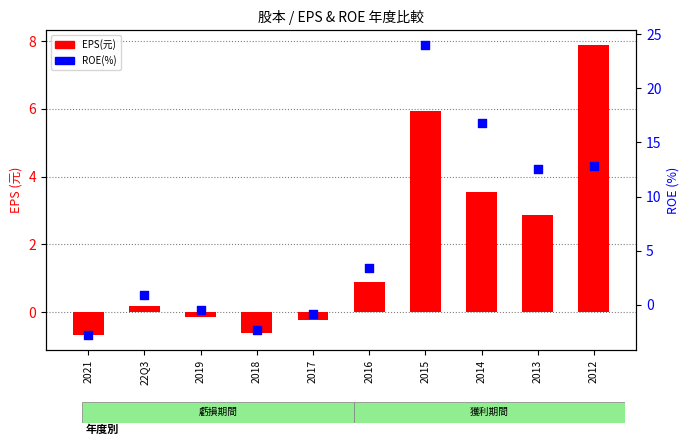

What is the total value across all series at 2015?

29.9